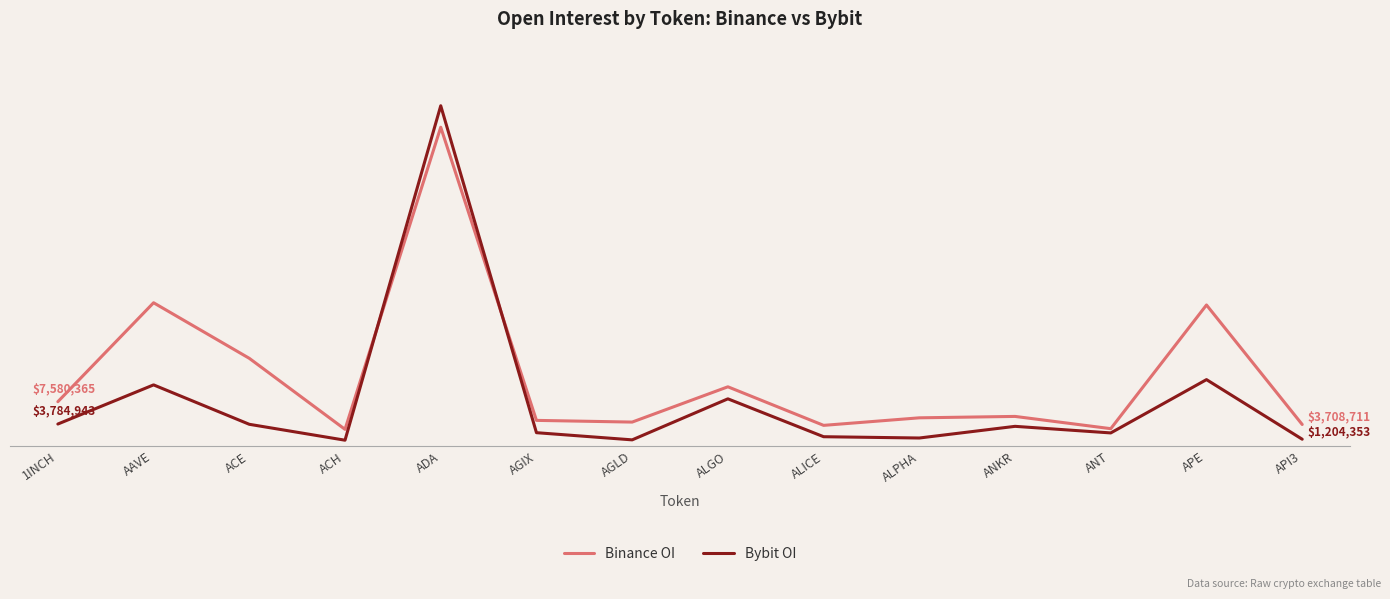

At which category does Bybit OI reach its first local peak?

AAVE